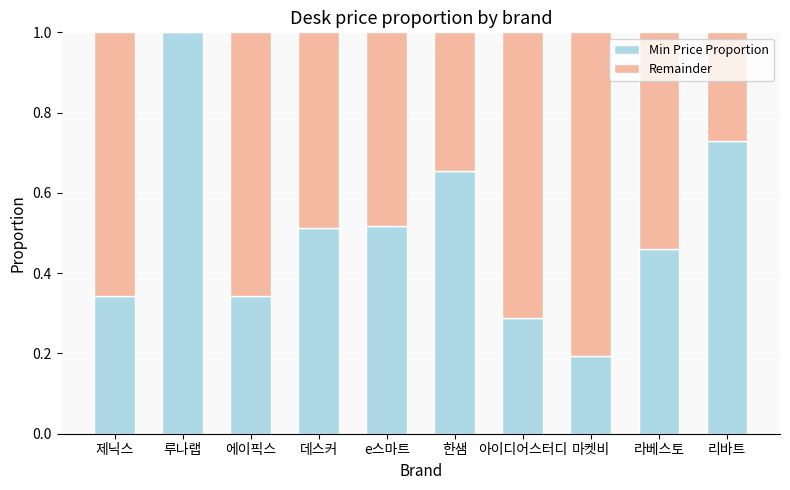

Does the chart contain stacked bars?

Yes